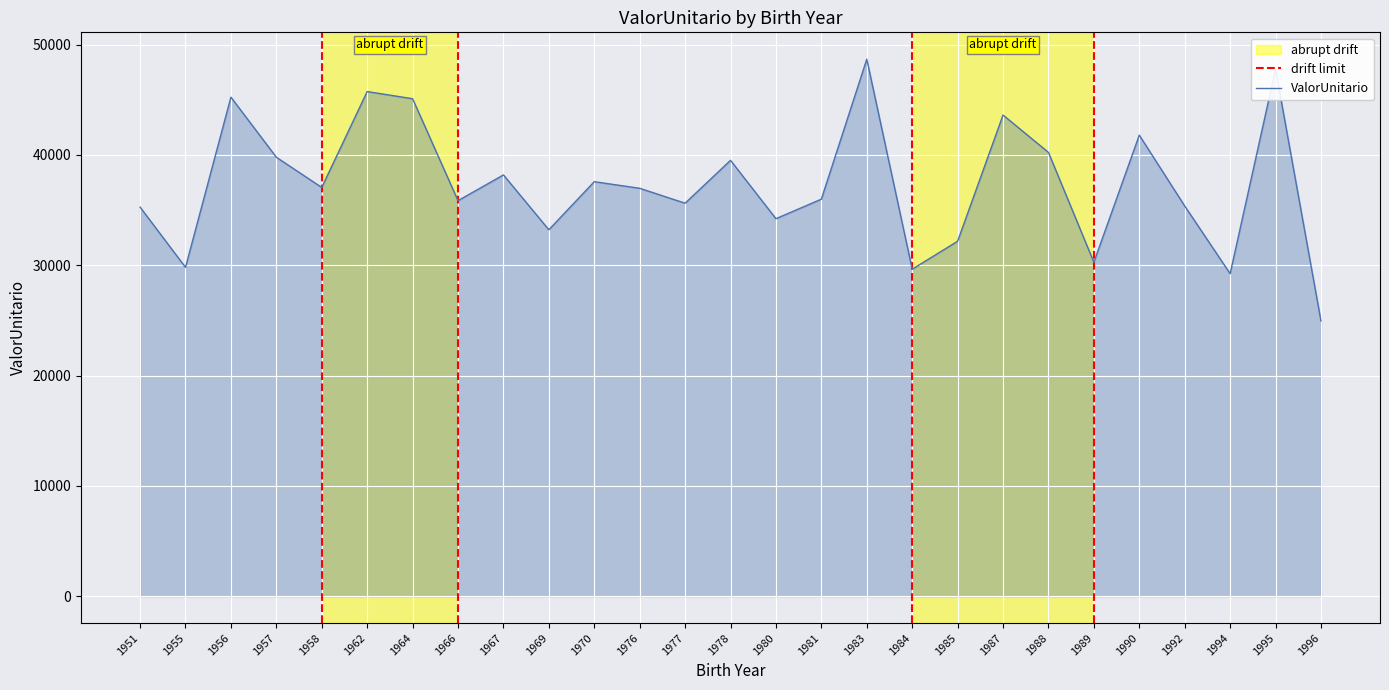

Where is the first local maximum?

1956